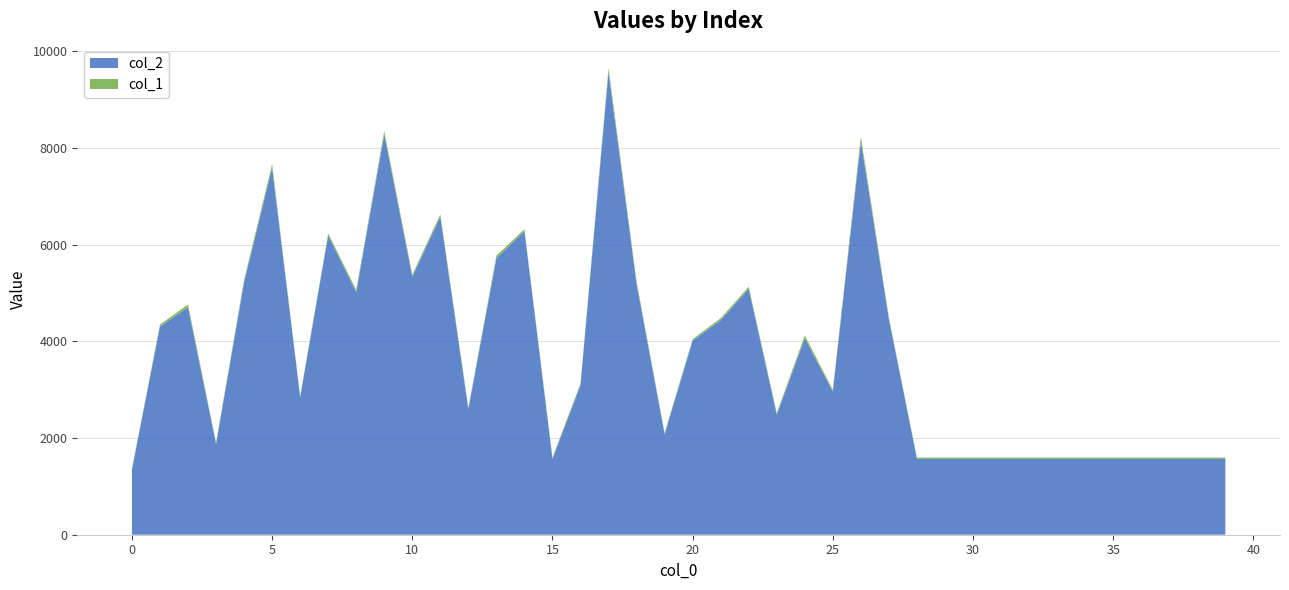

Reading right to left, transcribe all the data shown in this chart.

col_2: 39=1568	38=1568	37=1568	36=1568	35=1568	34=1568	33=1568	32=1568	31=1568	30=1568	29=1568	28=1568	27=4455	26=8141	25=2961	24=4063	23=2481	22=5087	21=4436	20=4013	19=2075	18=5188	17=9574	16=3096	15=1568	14=6277	13=5718	12=2595	11=6578	10=5334	9=8280	8=5020	7=6188	6=2845	5=7590	4=5221	3=1876	2=4704	1=4307	0=1344
col_1: 39=28	38=28	37=28	36=28	35=28	34=28	33=28	32=28	31=28	30=28	29=28	28=28	27=34	26=94	25=36	24=58	23=36	22=41	21=42	20=32	19=33	18=46	17=79	16=33	15=28	14=41	13=54	12=31	11=48	10=44	9=69	8=43	7=42	6=19	5=75	4=49	3=26	2=58	1=39	0=24